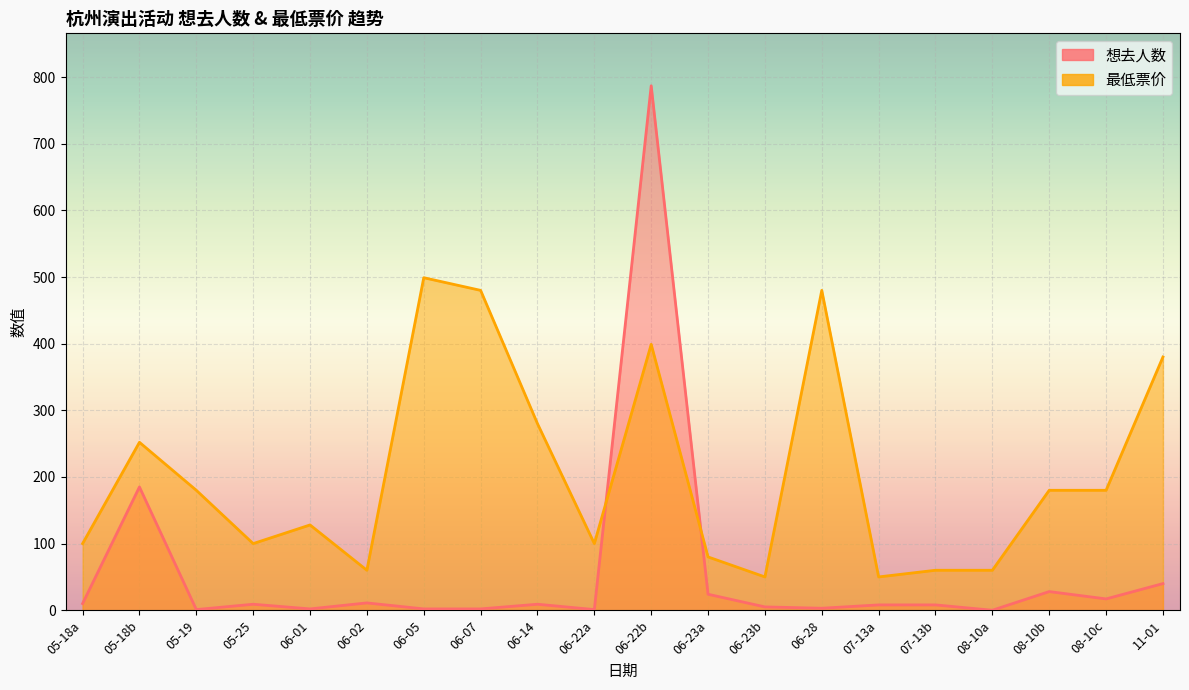

What is the greatest value displayed?

787